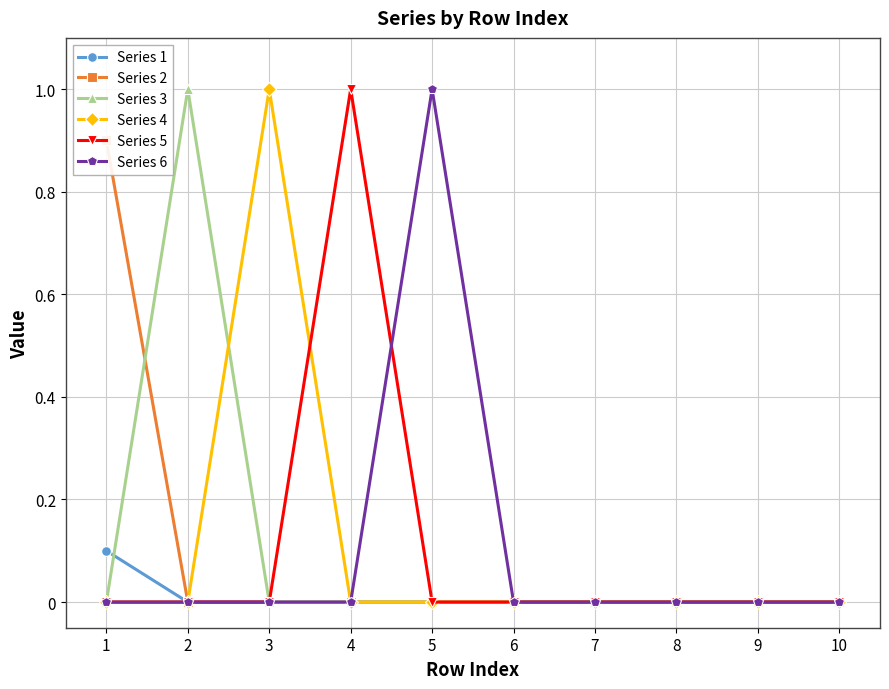

Does the chart have visible grid lines?

Yes